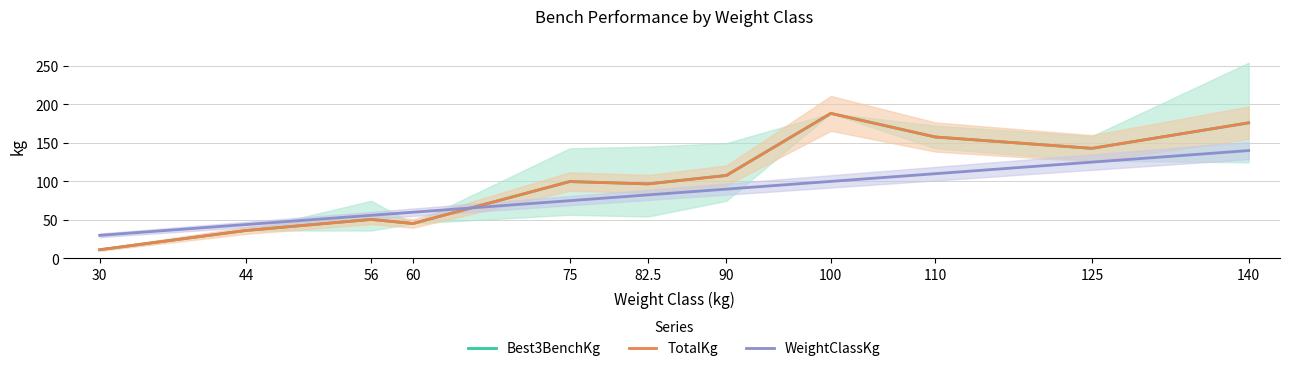

Is this an area chart (filled region under the line)?

No